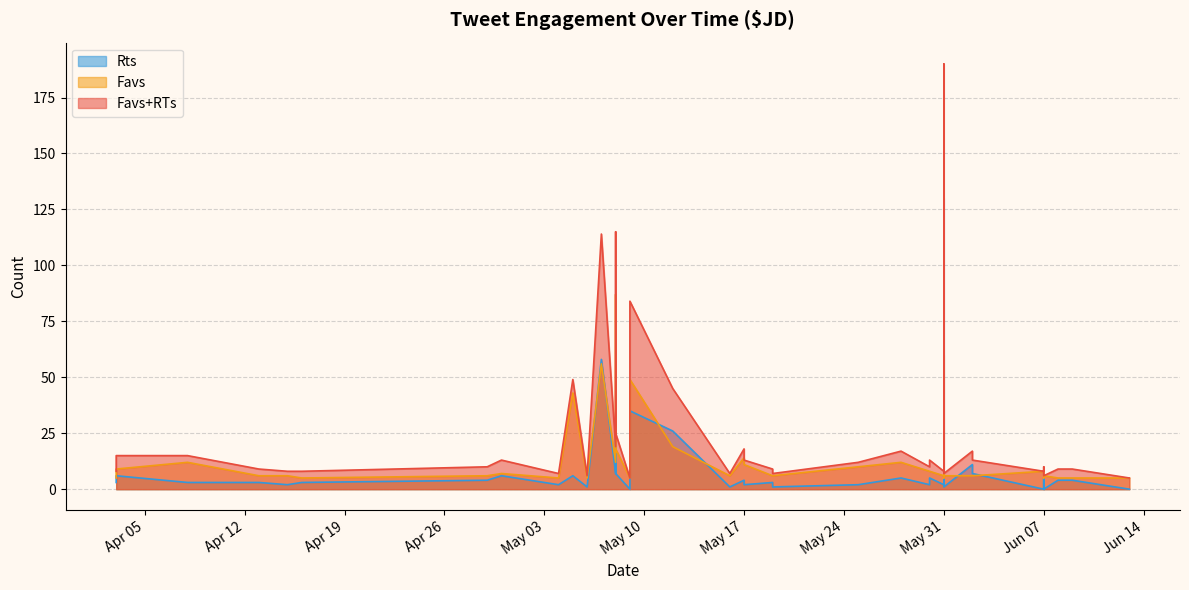

The Rts series shows 2 at 2016-05-25. True or false?

True